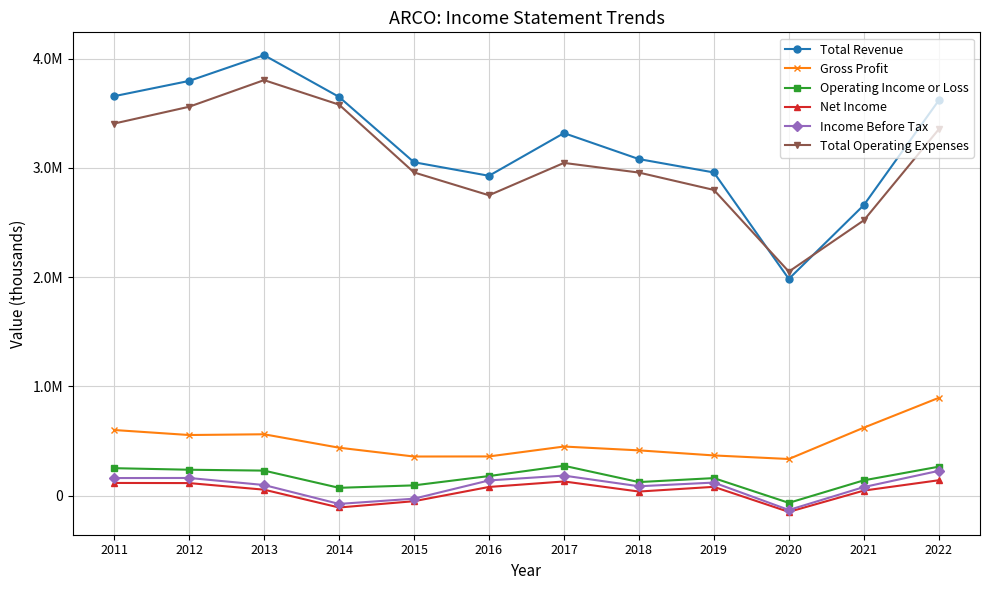

Does the chart have visible grid lines?

Yes